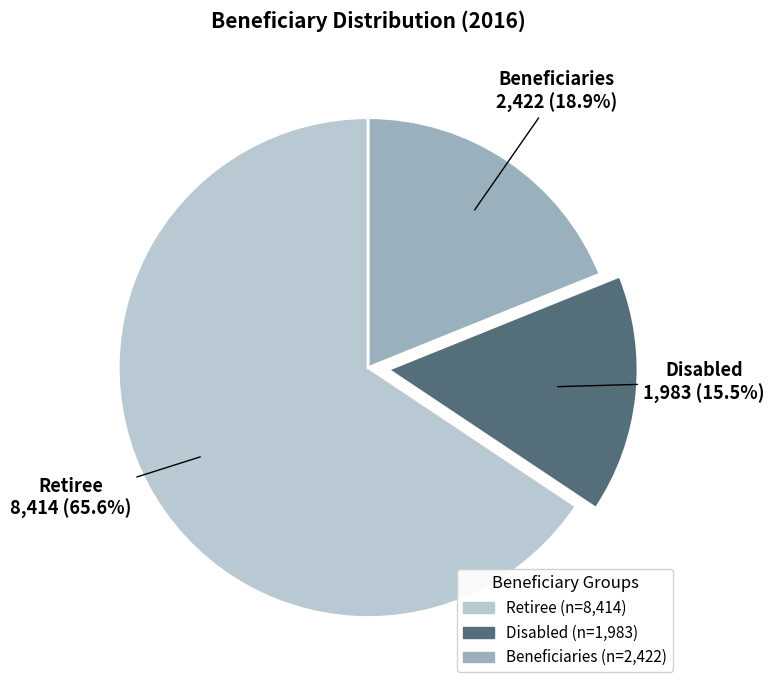

How many slices are in this pie chart?

3